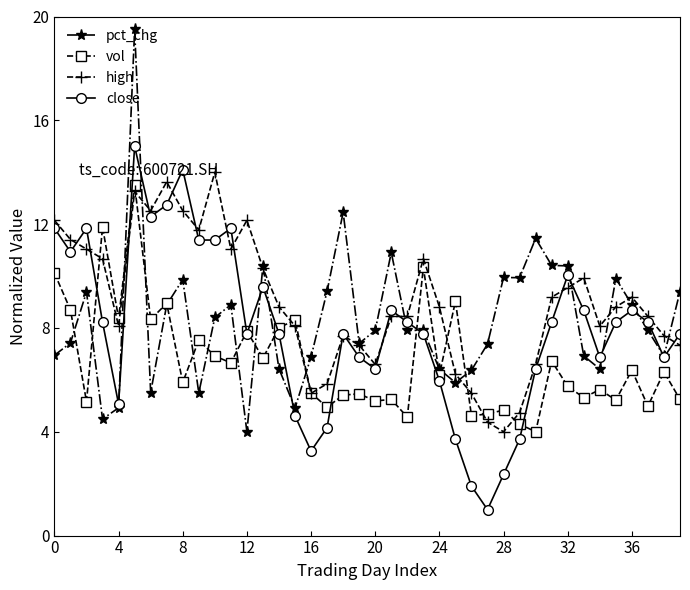

What is the maximum value shown in the chart?

19.5